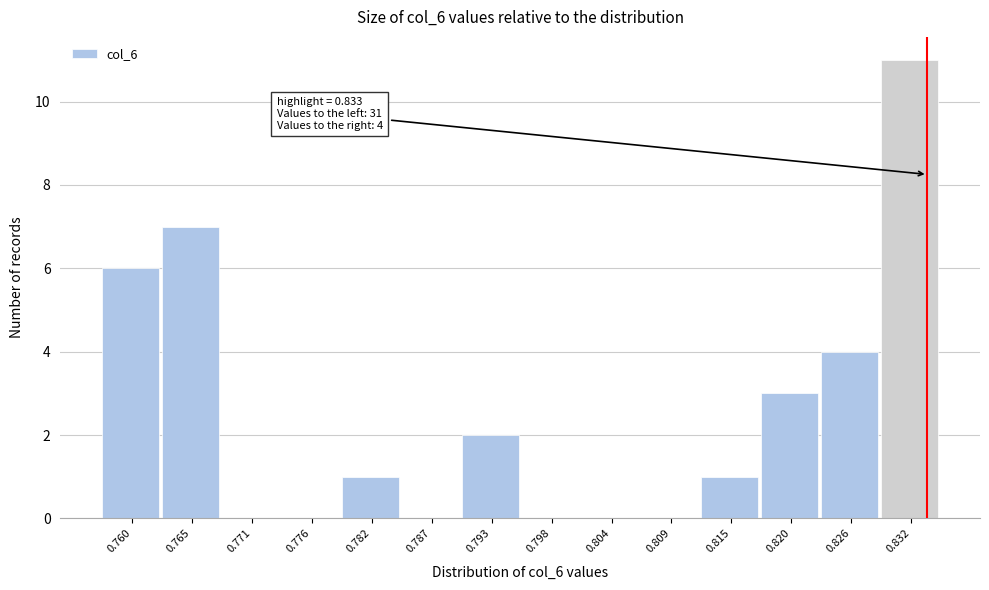

Over which range of the x-axis is the bar tallest?

0.829 to 0.834